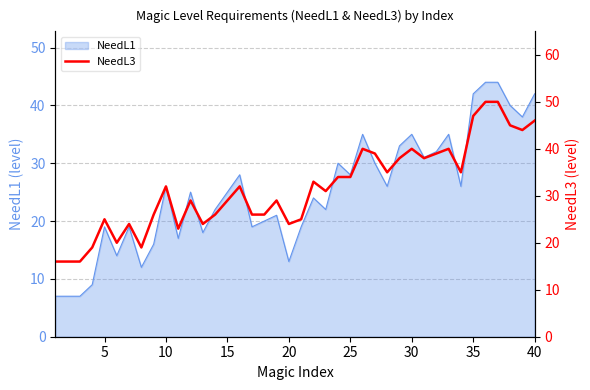

Is it true that NeedL1 equals 42 at 40?

True